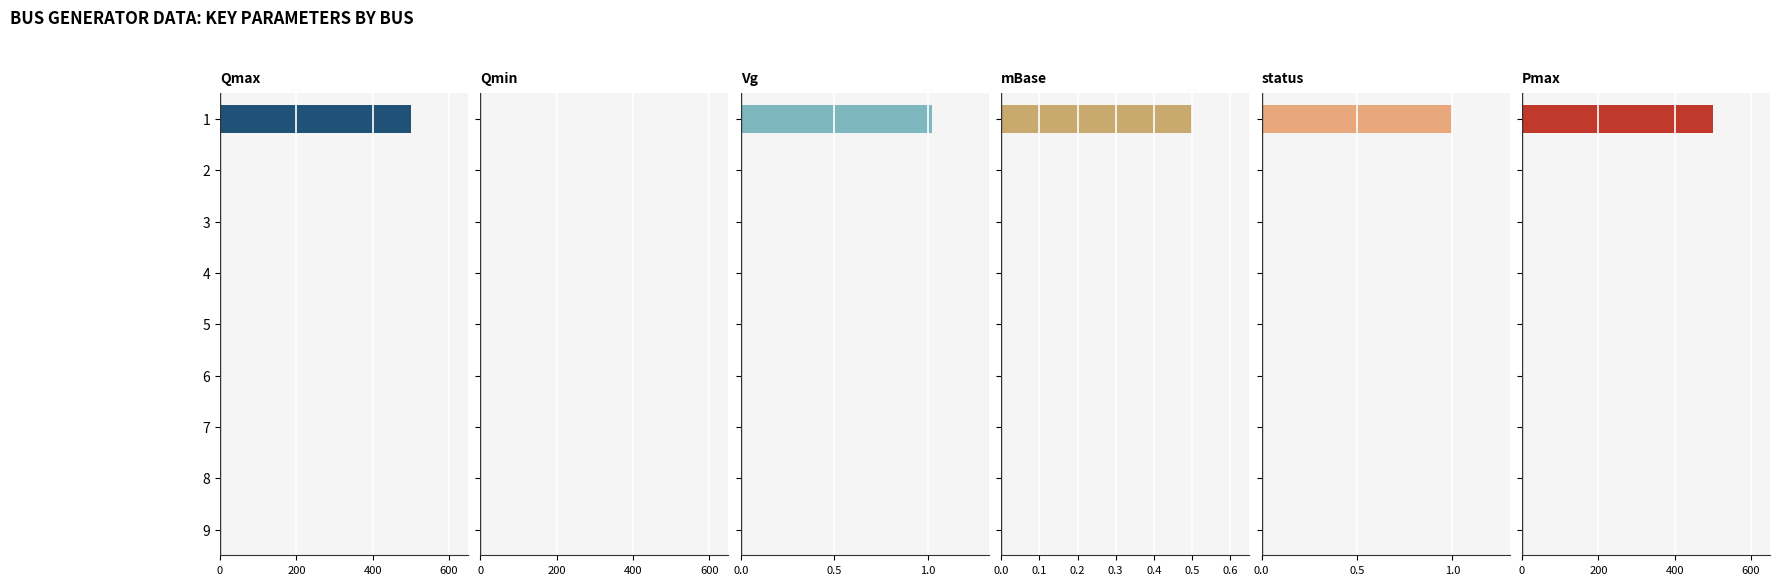

How many data points in status are above 0?

1